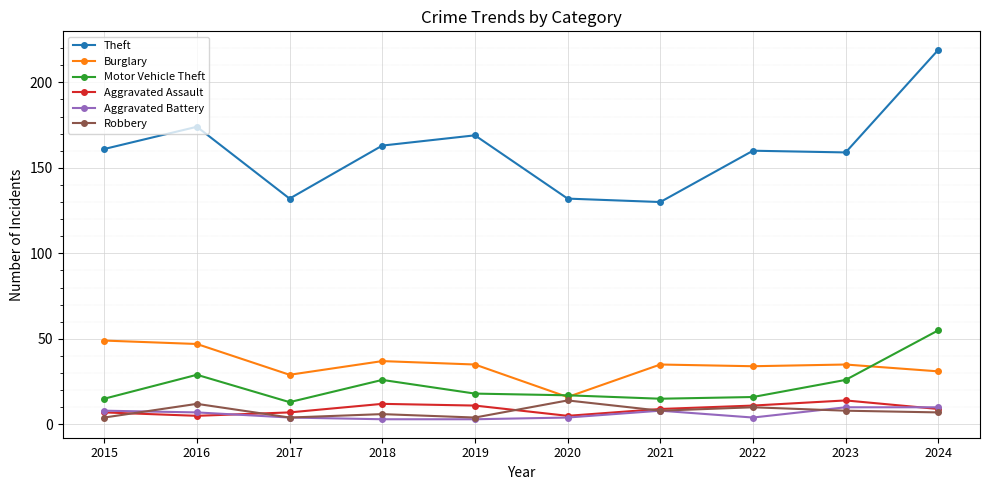

True or false: Aggravated Assault and Theft intersect in this chart.

False